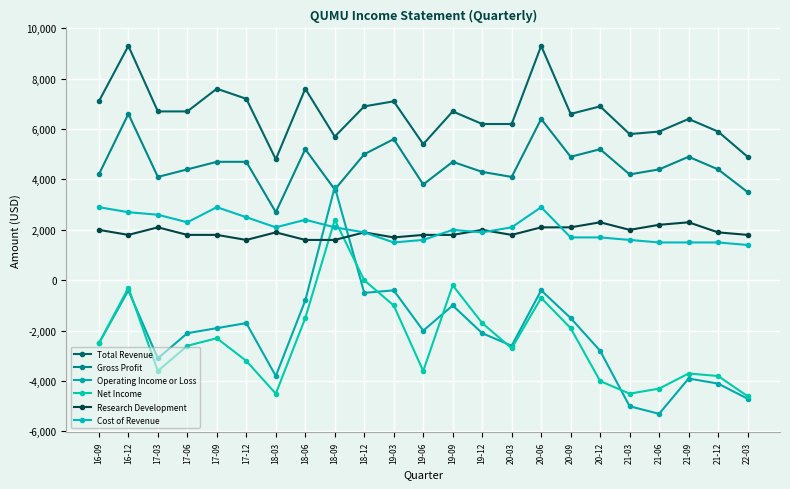

Read the Operating Income or Loss value at 19-03.

-400